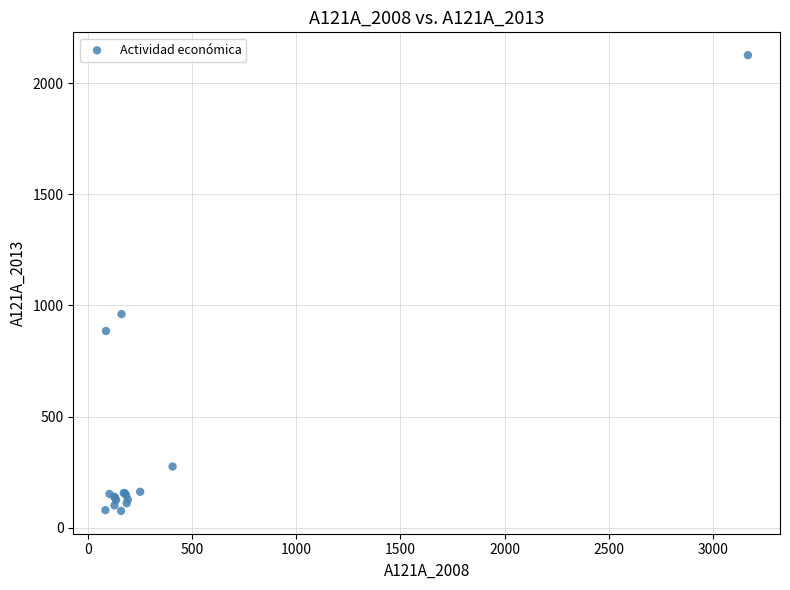

What Y value in the scatter plot is closest to 1100?

960.9